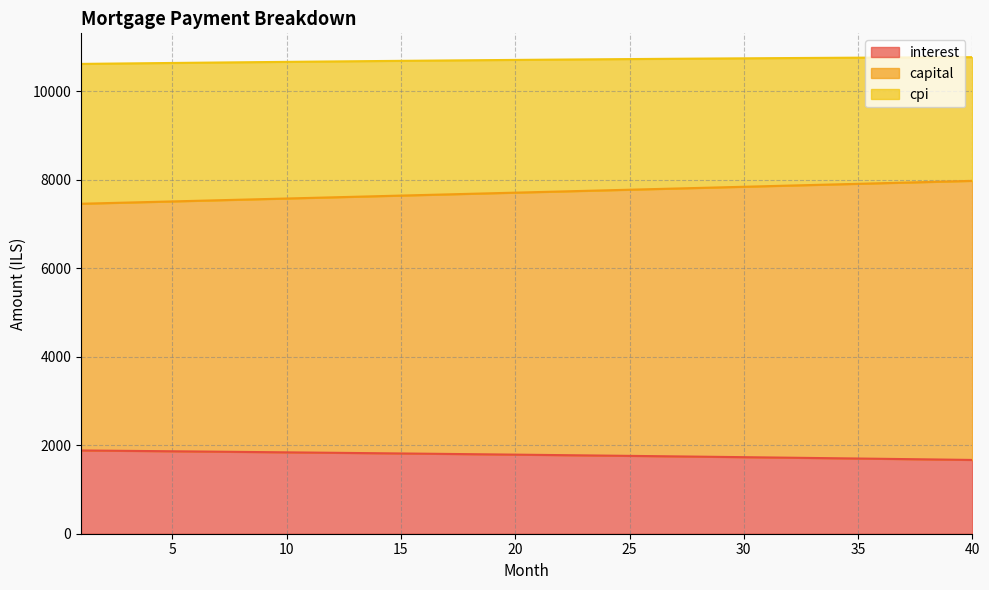

Between 32 and 24, which is larger?

24